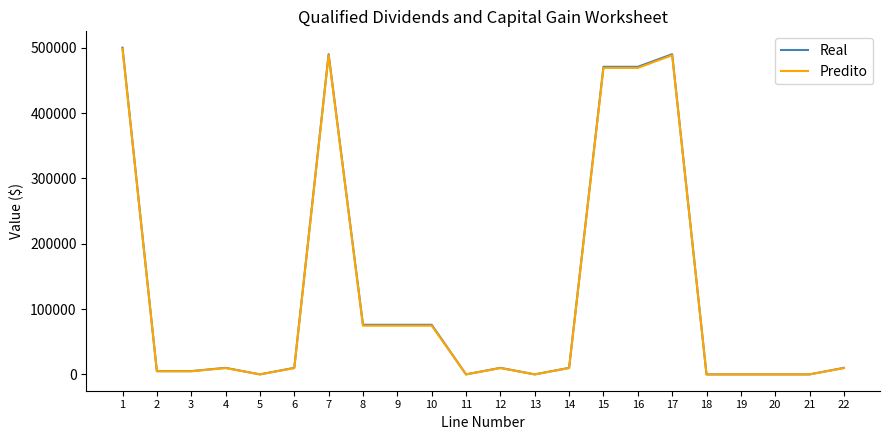

What is the maximum value shown in the chart?

500000